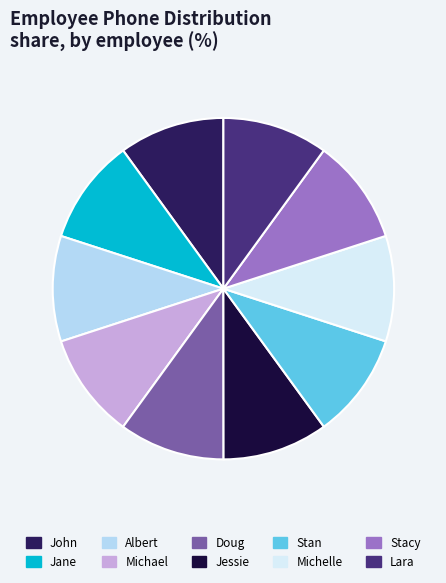

True or false: Jane accounts for 22% of the total.

False